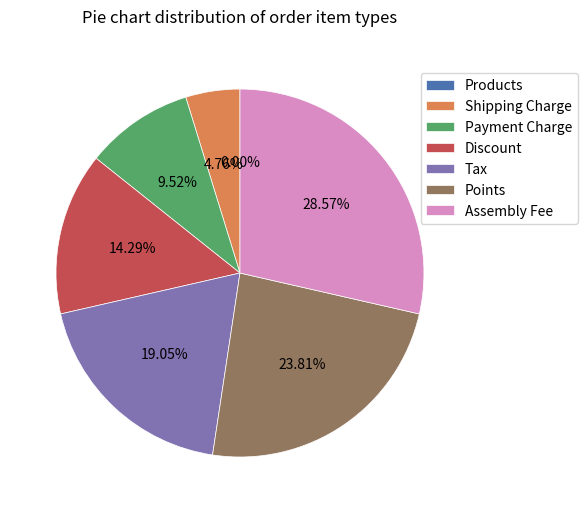

What percentage do Tax and Discount together represent?

33.3%